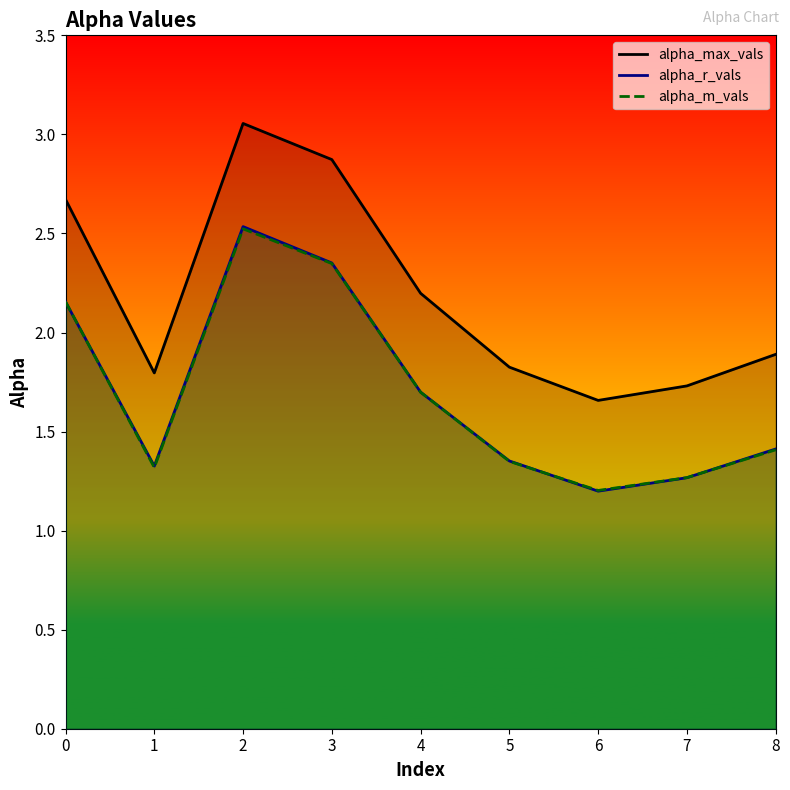

True or false: alpha_r_vals and alpha_m_vals cross at least once.

True